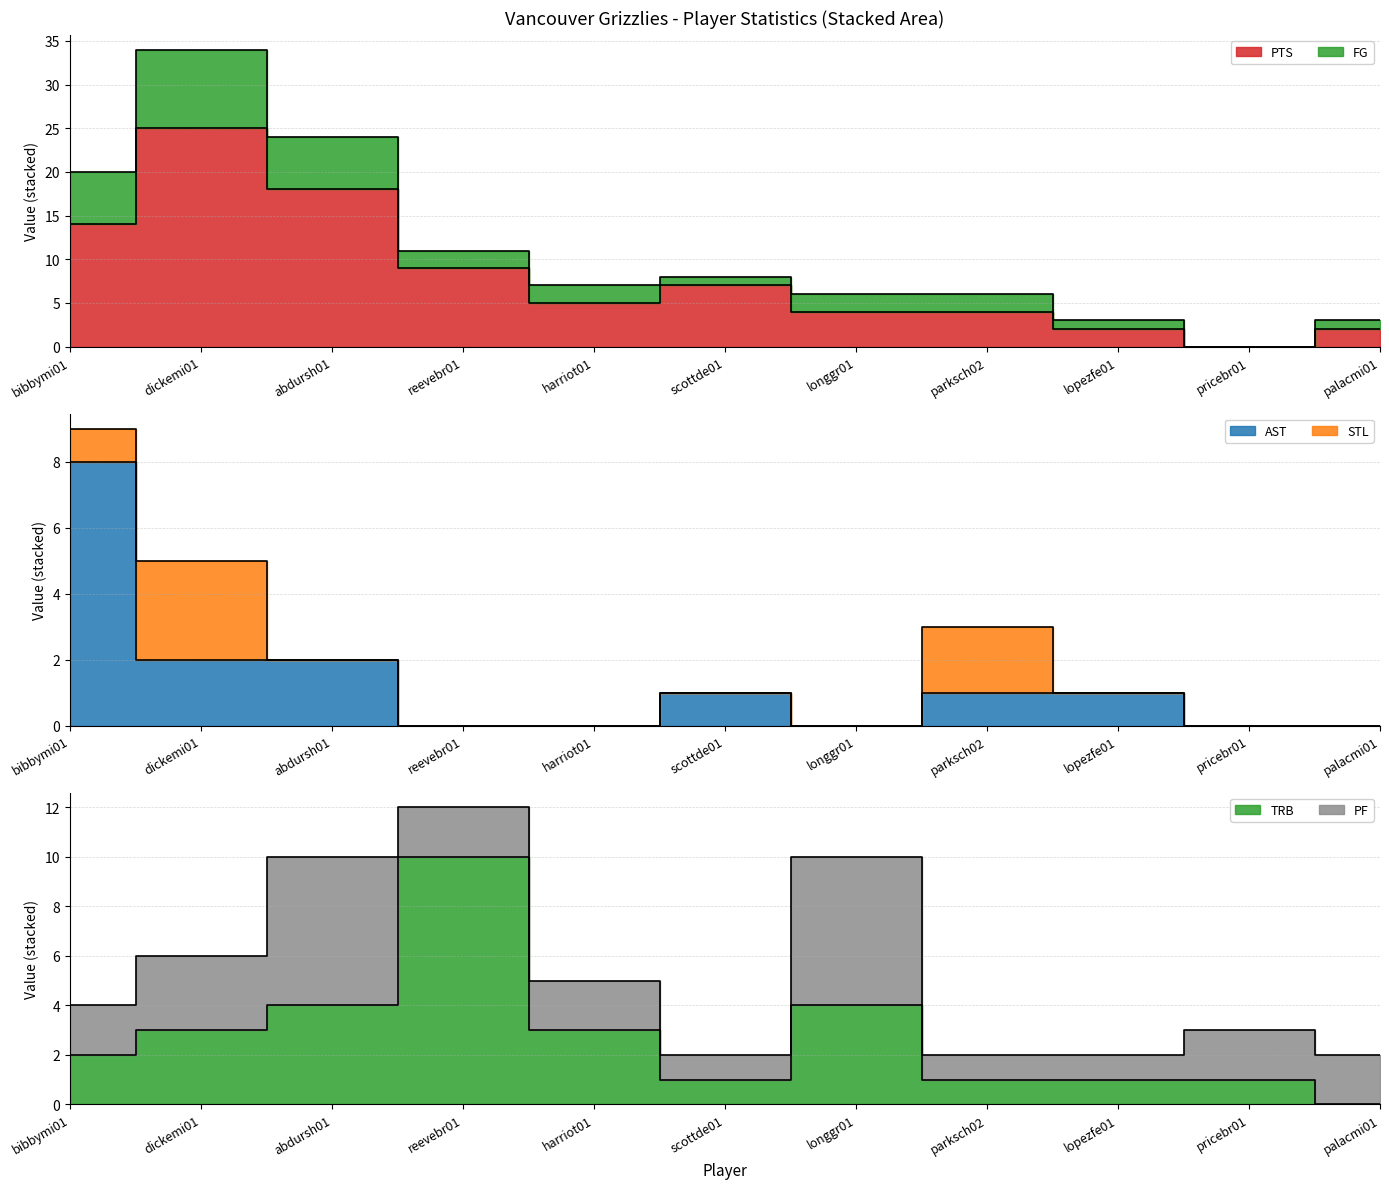

What is the total value across all series at bibbymi01?

24